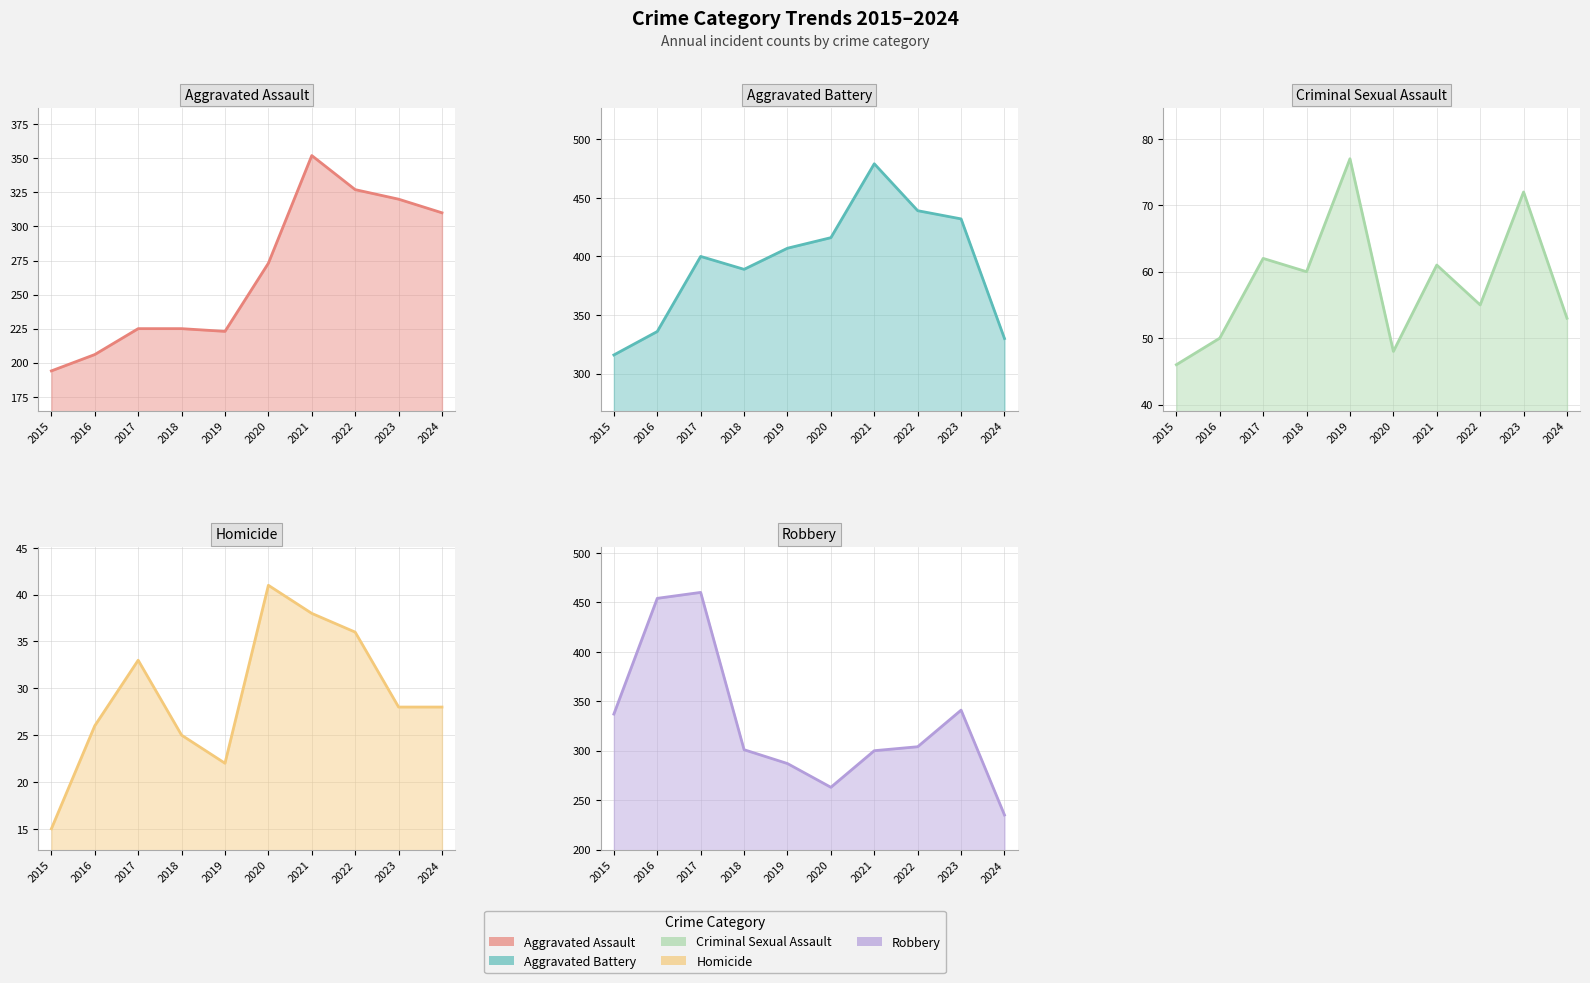

How many data points does each series have?

10